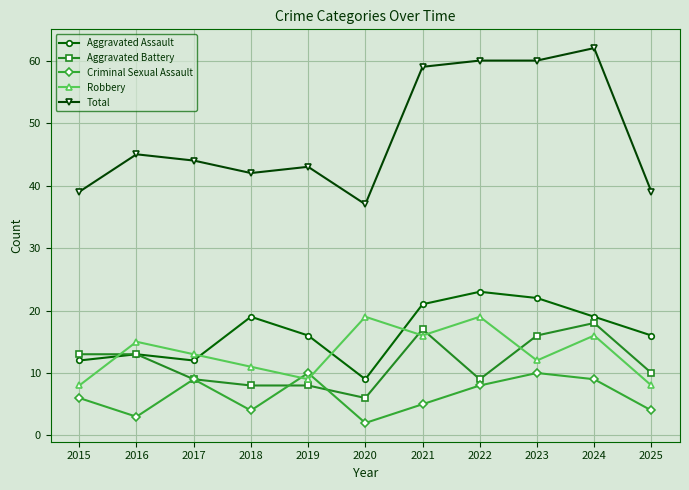

The Total series shows 15 at 2020. True or false?

False